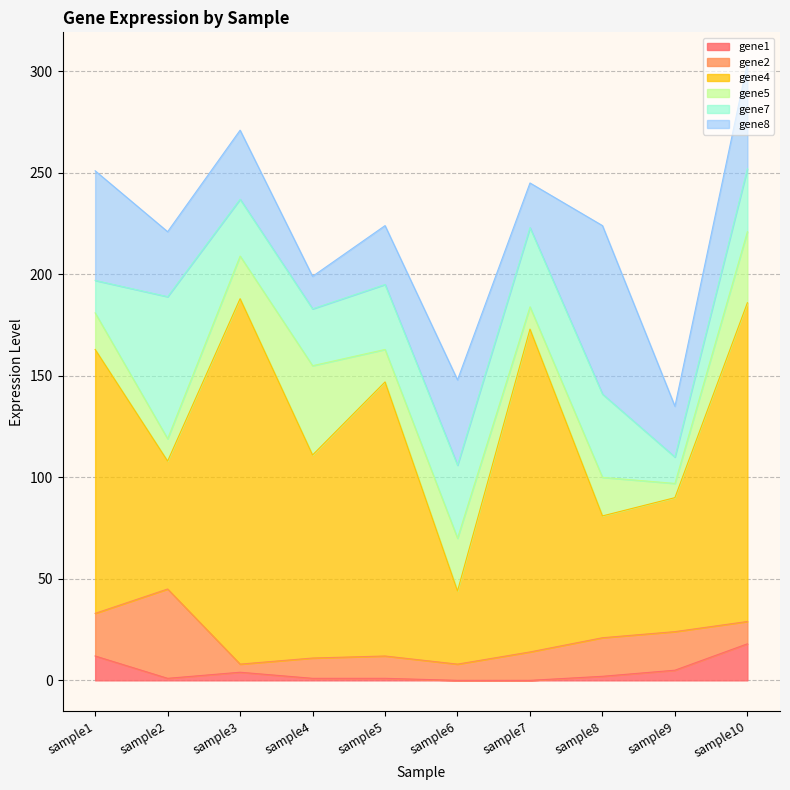

What is the average value of the gene2 series?

16